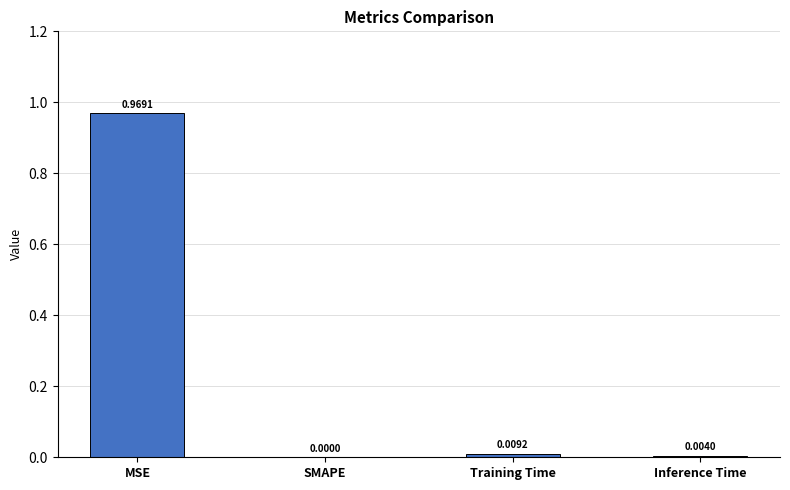

Count the number of categories in the chart.

4